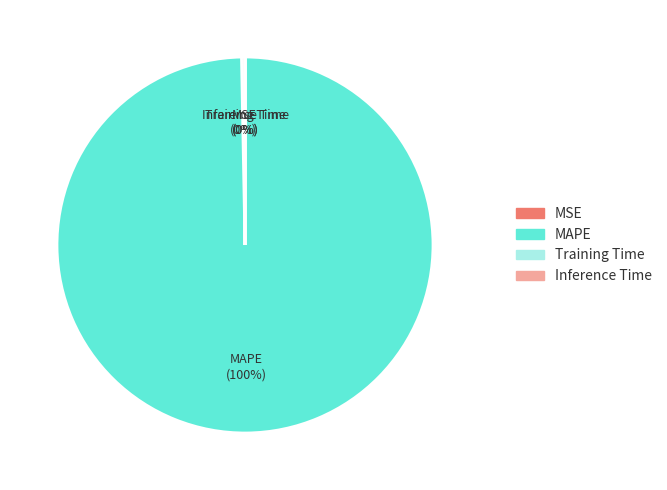

Between MAPE and MSE, which is larger?

MAPE